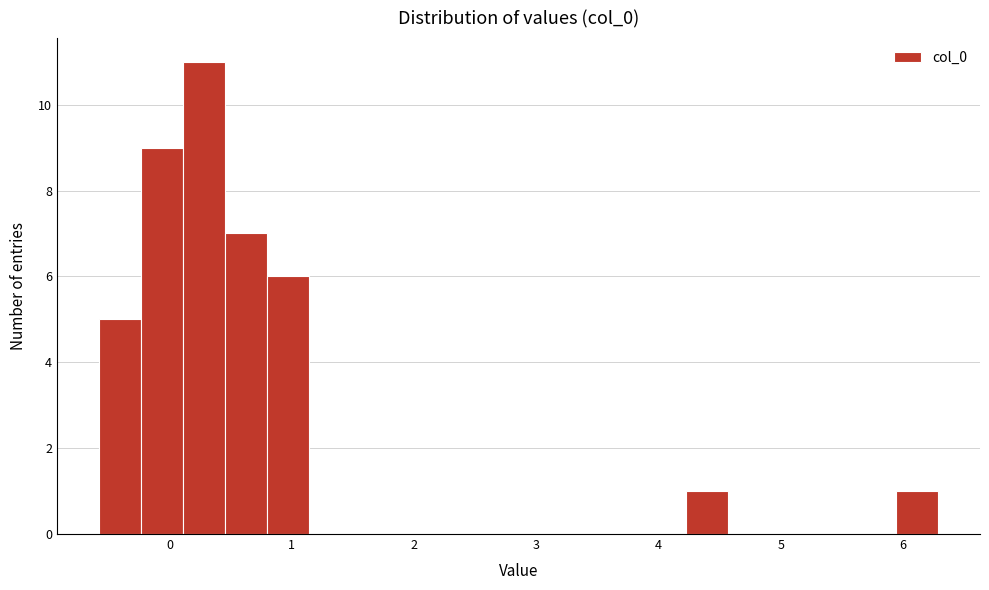

Around what value on the x-axis is the tallest bar? Give the approximate position of its centre, as read against the axis.

0.3